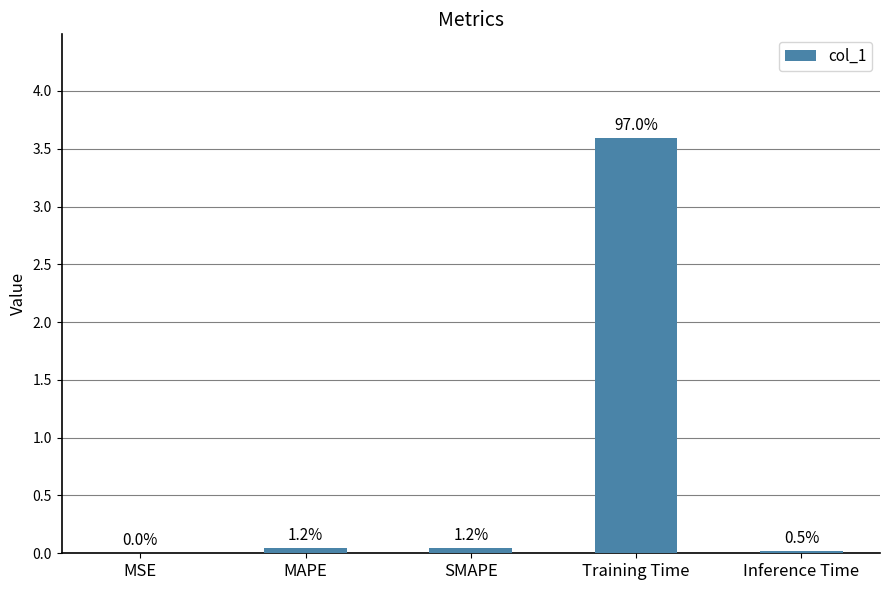

Are the bars horizontal?

No